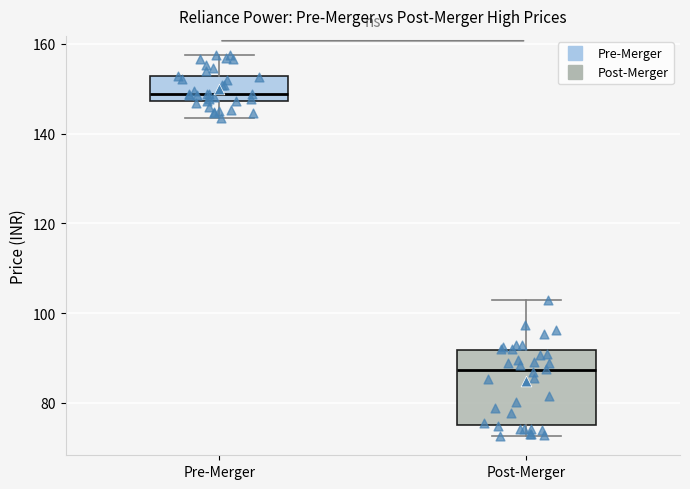

Reading left to right, transcribe this box plot: for each box, give where its median line is, the range the box spans, and where its two whiskers end, as read against the y-axis. The values are not printed on the chart, so give them approximately, as read against the axis.

Pre-Merger: median 148 (just above the box's lower edge), box 148 to 152, whiskers 144 to 158
Post-Merger: median 88, box 76 to 92, whiskers 72 to 104